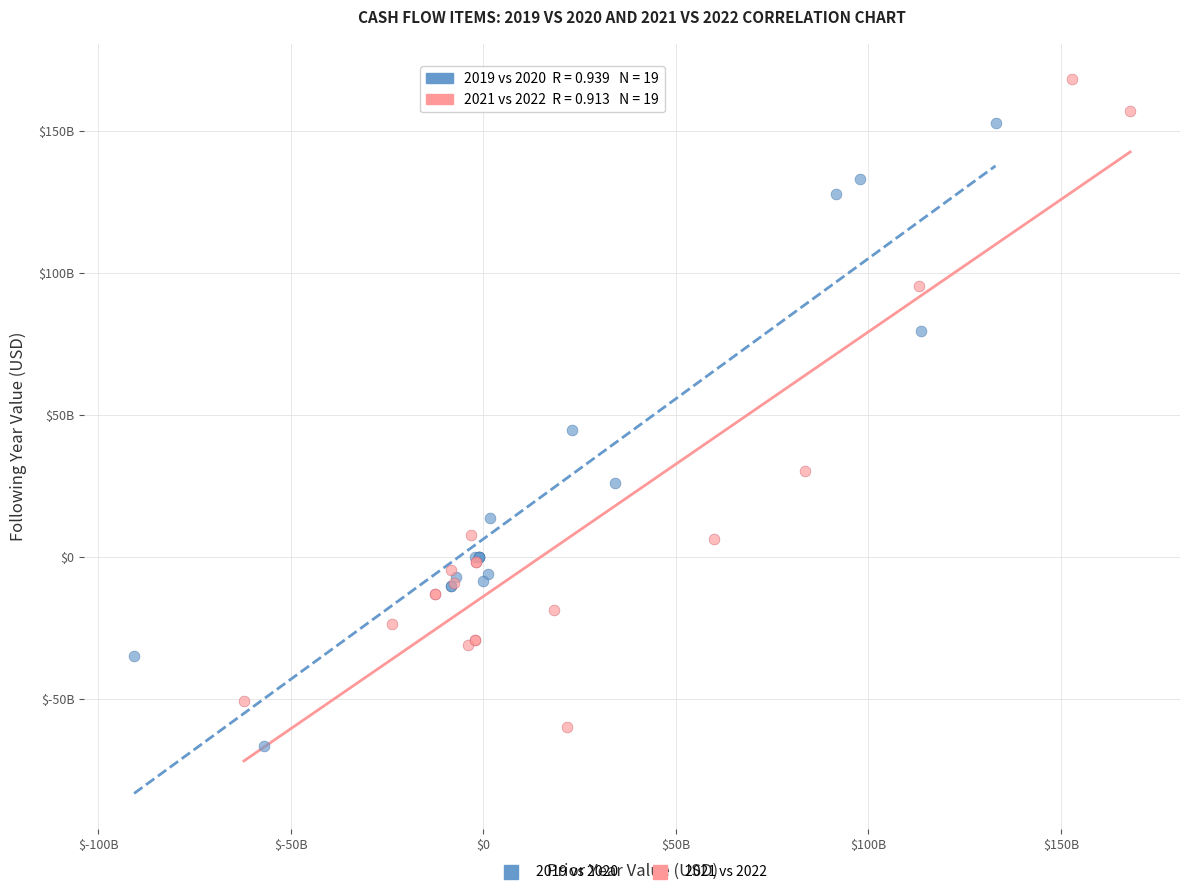

Which series reaches the minimum Y coordinate?

2019 vs 2020